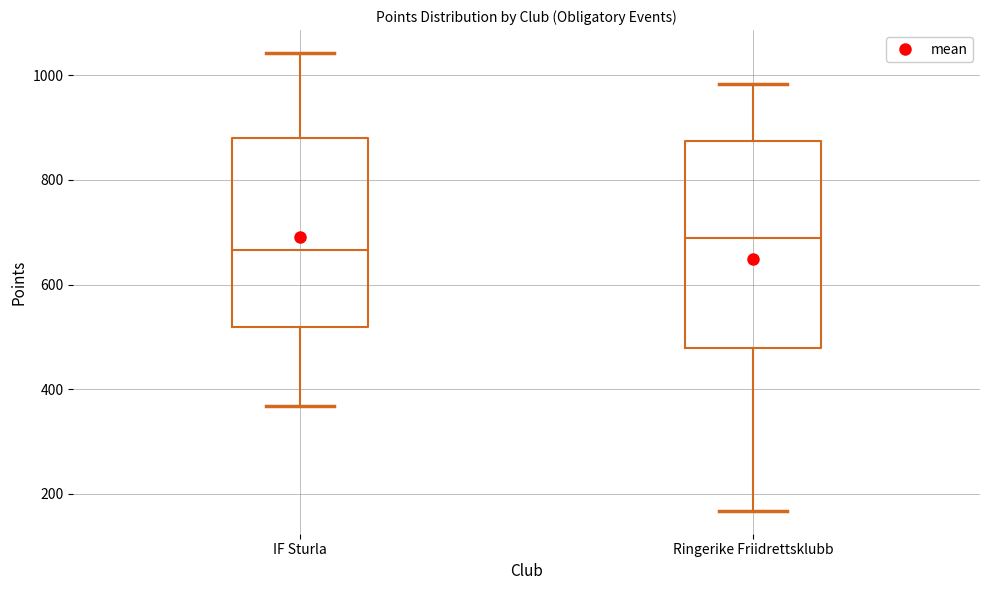

Where does the median line of the box for Ringerike Friidrettsklubb sit on the y-axis? The values are not printed on the chart, so give them approximately, as read against the axis.

680